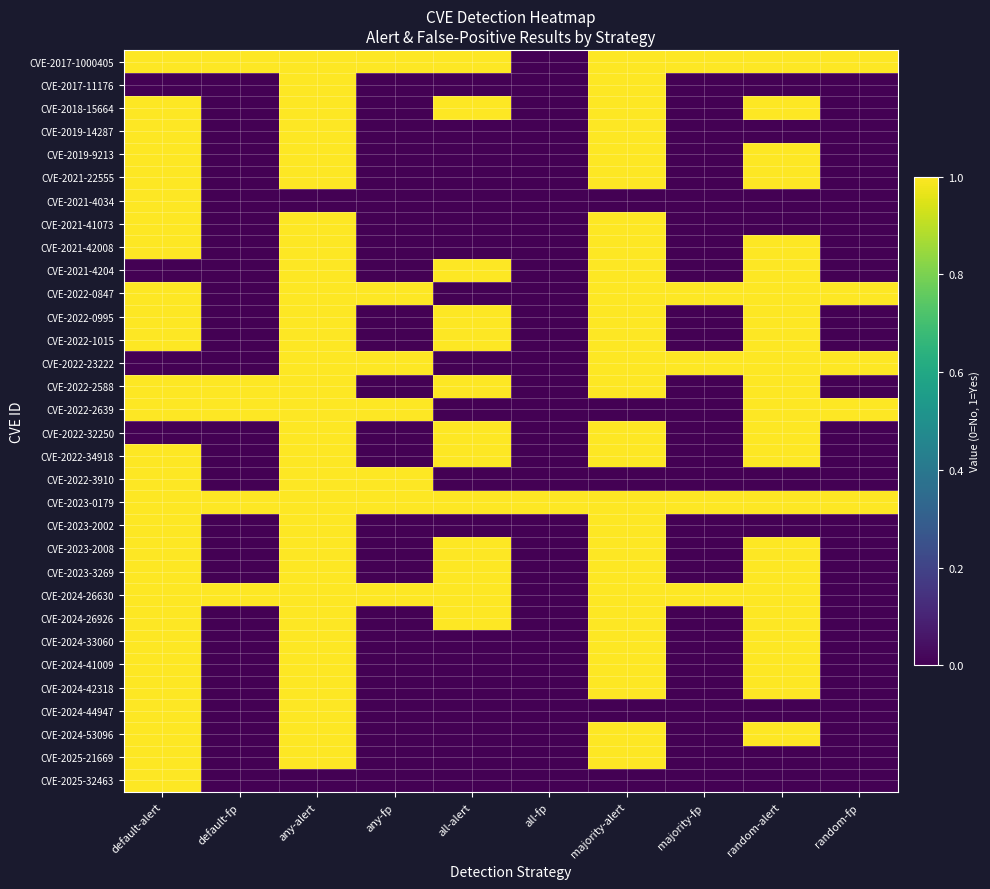

Reading left to right, list all the values displayed in this chart.

CVE-2017-1000405: default-alert=1	default-fp=1	any-alert=1	any-fp=1	all-alert=1	all-fp=0	majority-alert=1	majority-fp=1	random-alert=1	random-fp=1
CVE-2017-11176: default-alert=0	default-fp=0	any-alert=1	any-fp=0	all-alert=0	all-fp=0	majority-alert=1	majority-fp=0	random-alert=0	random-fp=0
CVE-2018-15664: default-alert=1	default-fp=0	any-alert=1	any-fp=0	all-alert=1	all-fp=0	majority-alert=1	majority-fp=0	random-alert=1	random-fp=0
CVE-2019-14287: default-alert=1	default-fp=0	any-alert=1	any-fp=0	all-alert=0	all-fp=0	majority-alert=1	majority-fp=0	random-alert=0	random-fp=0
CVE-2019-9213: default-alert=1	default-fp=0	any-alert=1	any-fp=0	all-alert=0	all-fp=0	majority-alert=1	majority-fp=0	random-alert=1	random-fp=0
CVE-2021-22555: default-alert=1	default-fp=0	any-alert=1	any-fp=0	all-alert=0	all-fp=0	majority-alert=1	majority-fp=0	random-alert=1	random-fp=0
CVE-2021-4034: default-alert=1	default-fp=0	any-alert=0	any-fp=0	all-alert=0	all-fp=0	majority-alert=0	majority-fp=0	random-alert=0	random-fp=0
CVE-2021-41073: default-alert=1	default-fp=0	any-alert=1	any-fp=0	all-alert=0	all-fp=0	majority-alert=1	majority-fp=0	random-alert=0	random-fp=0
CVE-2021-42008: default-alert=1	default-fp=0	any-alert=1	any-fp=0	all-alert=0	all-fp=0	majority-alert=1	majority-fp=0	random-alert=1	random-fp=0
CVE-2021-4204: default-alert=0	default-fp=0	any-alert=1	any-fp=0	all-alert=1	all-fp=0	majority-alert=1	majority-fp=0	random-alert=1	random-fp=0
CVE-2022-0847: default-alert=1	default-fp=0	any-alert=1	any-fp=1	all-alert=0	all-fp=0	majority-alert=1	majority-fp=1	random-alert=1	random-fp=1
CVE-2022-0995: default-alert=1	default-fp=0	any-alert=1	any-fp=0	all-alert=1	all-fp=0	majority-alert=1	majority-fp=0	random-alert=1	random-fp=0
CVE-2022-1015: default-alert=1	default-fp=0	any-alert=1	any-fp=0	all-alert=1	all-fp=0	majority-alert=1	majority-fp=0	random-alert=1	random-fp=0
CVE-2022-23222: default-alert=0	default-fp=0	any-alert=1	any-fp=1	all-alert=0	all-fp=0	majority-alert=1	majority-fp=1	random-alert=1	random-fp=1
CVE-2022-2588: default-alert=1	default-fp=1	any-alert=1	any-fp=0	all-alert=1	all-fp=0	majority-alert=1	majority-fp=0	random-alert=1	random-fp=0
CVE-2022-2639: default-alert=1	default-fp=1	any-alert=1	any-fp=1	all-alert=0	all-fp=0	majority-alert=0	majority-fp=0	random-alert=1	random-fp=1
CVE-2022-32250: default-alert=0	default-fp=0	any-alert=1	any-fp=0	all-alert=1	all-fp=0	majority-alert=1	majority-fp=0	random-alert=1	random-fp=0
CVE-2022-34918: default-alert=1	default-fp=0	any-alert=1	any-fp=0	all-alert=1	all-fp=0	majority-alert=1	majority-fp=0	random-alert=1	random-fp=0
CVE-2022-3910: default-alert=1	default-fp=0	any-alert=1	any-fp=1	all-alert=0	all-fp=0	majority-alert=0	majority-fp=0	random-alert=0	random-fp=0
CVE-2023-0179: default-alert=1	default-fp=1	any-alert=1	any-fp=1	all-alert=1	all-fp=1	majority-alert=1	majority-fp=1	random-alert=1	random-fp=1
CVE-2023-2002: default-alert=1	default-fp=0	any-alert=1	any-fp=0	all-alert=0	all-fp=0	majority-alert=1	majority-fp=0	random-alert=0	random-fp=0
CVE-2023-2008: default-alert=1	default-fp=0	any-alert=1	any-fp=0	all-alert=1	all-fp=0	majority-alert=1	majority-fp=0	random-alert=1	random-fp=0
CVE-2023-3269: default-alert=1	default-fp=0	any-alert=1	any-fp=0	all-alert=1	all-fp=0	majority-alert=1	majority-fp=0	random-alert=1	random-fp=0
CVE-2024-26630: default-alert=1	default-fp=1	any-alert=1	any-fp=1	all-alert=1	all-fp=0	majority-alert=1	majority-fp=1	random-alert=1	random-fp=0
CVE-2024-26926: default-alert=1	default-fp=0	any-alert=1	any-fp=0	all-alert=1	all-fp=0	majority-alert=1	majority-fp=0	random-alert=1	random-fp=0
CVE-2024-33060: default-alert=1	default-fp=0	any-alert=1	any-fp=0	all-alert=0	all-fp=0	majority-alert=1	majority-fp=0	random-alert=1	random-fp=0
CVE-2024-41009: default-alert=1	default-fp=0	any-alert=1	any-fp=0	all-alert=0	all-fp=0	majority-alert=1	majority-fp=0	random-alert=1	random-fp=0
CVE-2024-42318: default-alert=1	default-fp=0	any-alert=1	any-fp=0	all-alert=0	all-fp=0	majority-alert=1	majority-fp=0	random-alert=1	random-fp=0
CVE-2024-44947: default-alert=1	default-fp=0	any-alert=1	any-fp=0	all-alert=0	all-fp=0	majority-alert=0	majority-fp=0	random-alert=0	random-fp=0
CVE-2024-53096: default-alert=1	default-fp=0	any-alert=1	any-fp=0	all-alert=0	all-fp=0	majority-alert=1	majority-fp=0	random-alert=1	random-fp=0
CVE-2025-21669: default-alert=1	default-fp=0	any-alert=1	any-fp=0	all-alert=0	all-fp=0	majority-alert=1	majority-fp=0	random-alert=0	random-fp=0
CVE-2025-32463: default-alert=1	default-fp=0	any-alert=0	any-fp=0	all-alert=0	all-fp=0	majority-alert=0	majority-fp=0	random-alert=0	random-fp=0